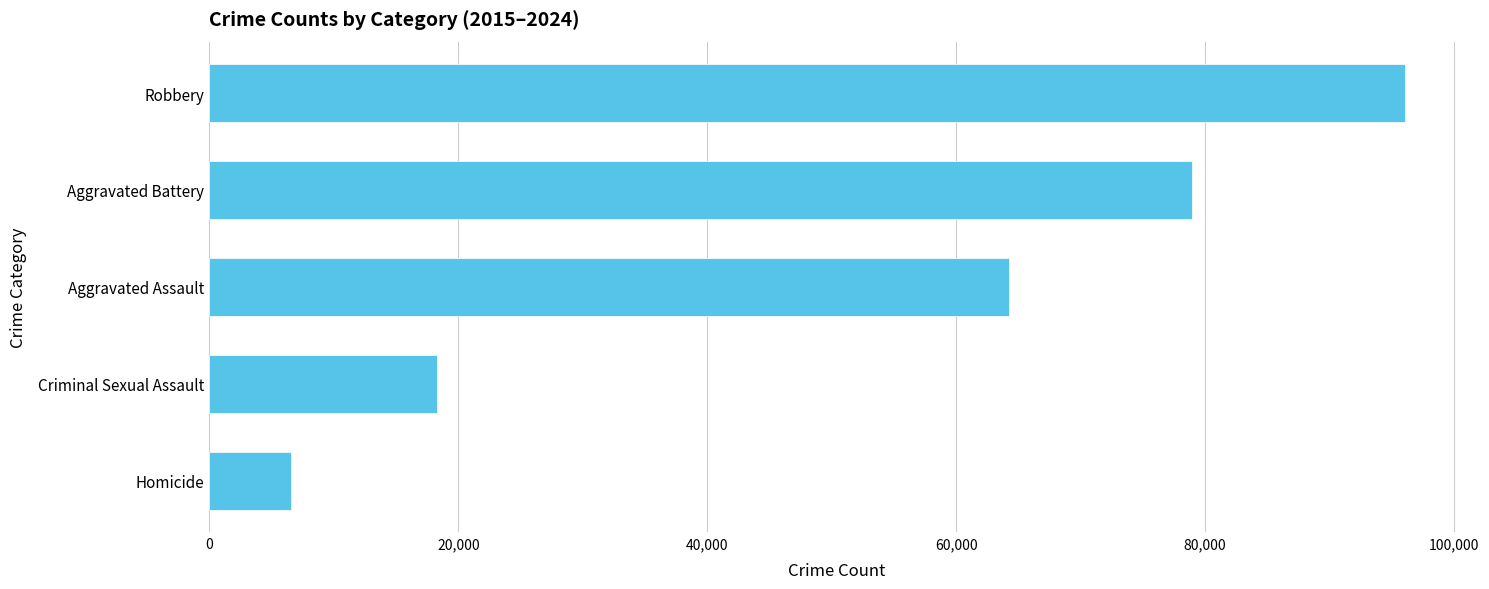

What is the difference between the maximum and second lowest values?

77776